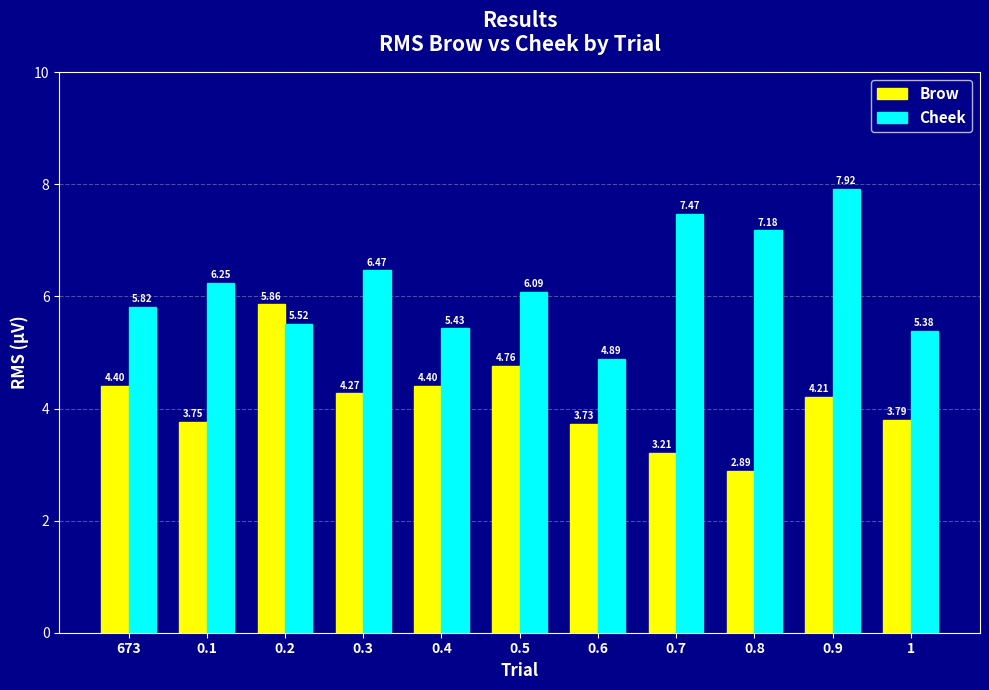

At which label does Brow first exceed 4?

673